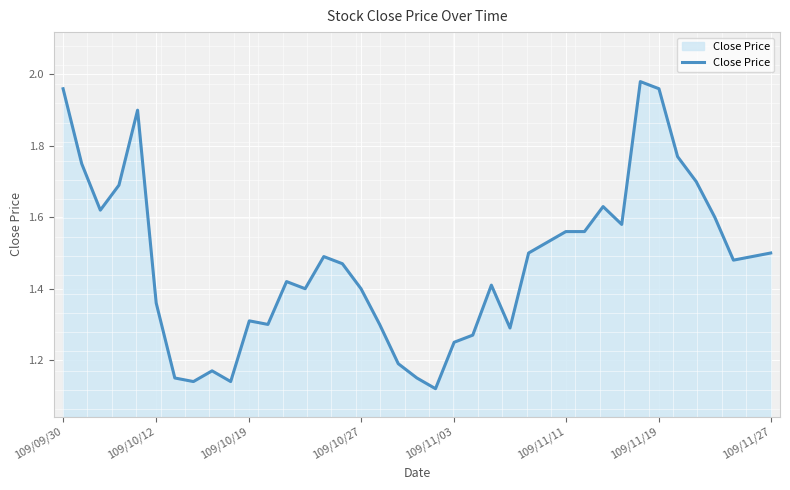

What is the difference between the maximum and minimum values?

0.9